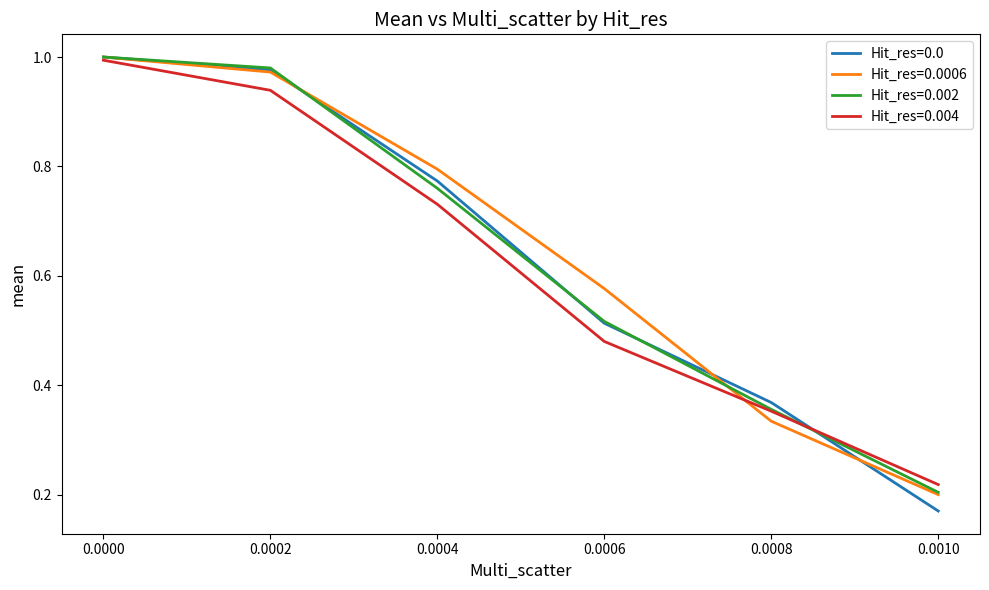

Which series has the largest range (max minus min)?

Hit_res=0.0